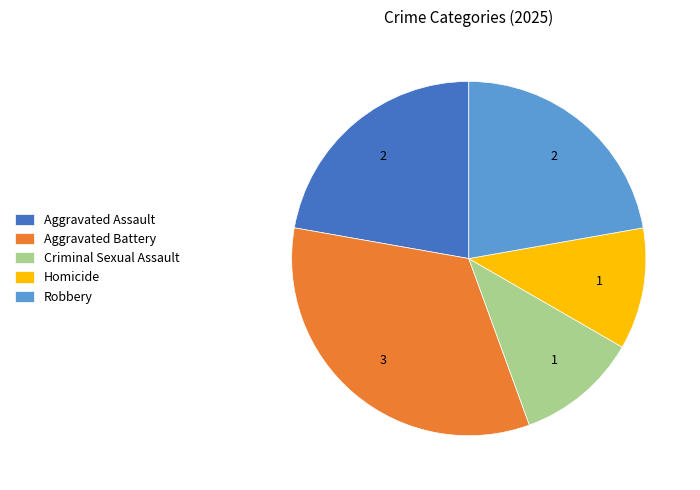

Which has a higher value, Aggravated Battery or Aggravated Assault?

Aggravated Battery